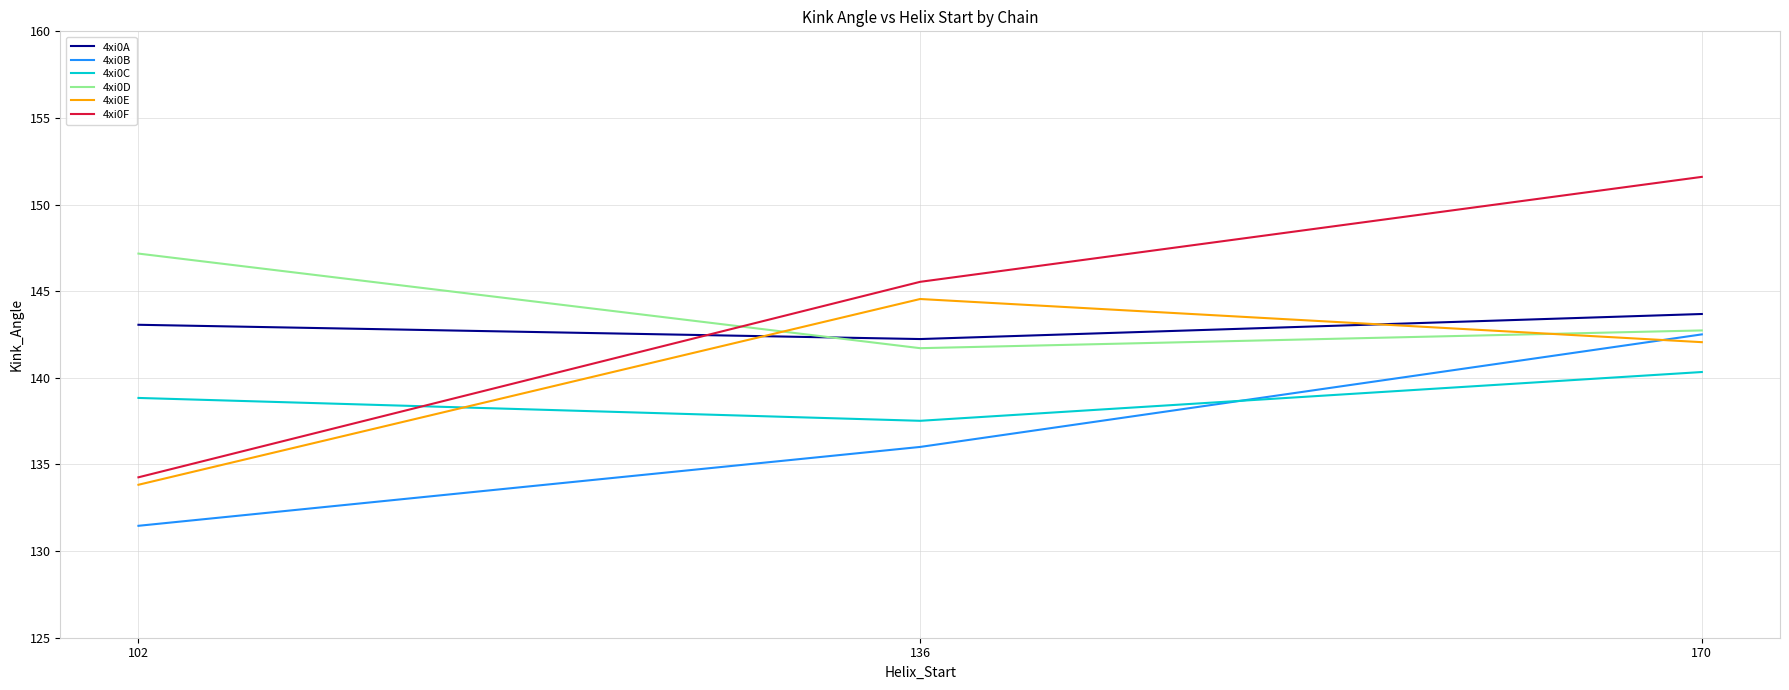

At which label does 4xi0A reach its minimum?

136